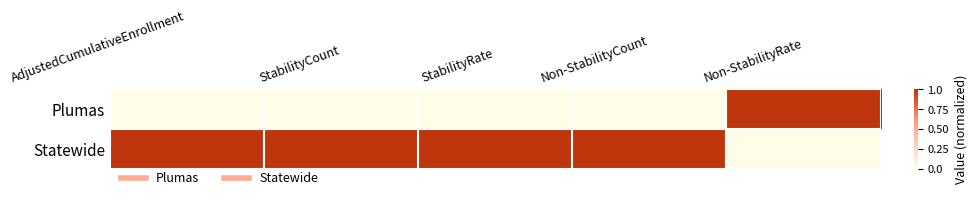

Reading left to right, extract all data points from this chart.

Plumas: AdjustedCumulativeEnrollment=0	StabilityCount=0	StabilityRate=0	Non-StabilityCount=0	Non-StabilityRate=1
Statewide: AdjustedCumulativeEnrollment=1	StabilityCount=1	StabilityRate=1	Non-StabilityCount=1	Non-StabilityRate=0